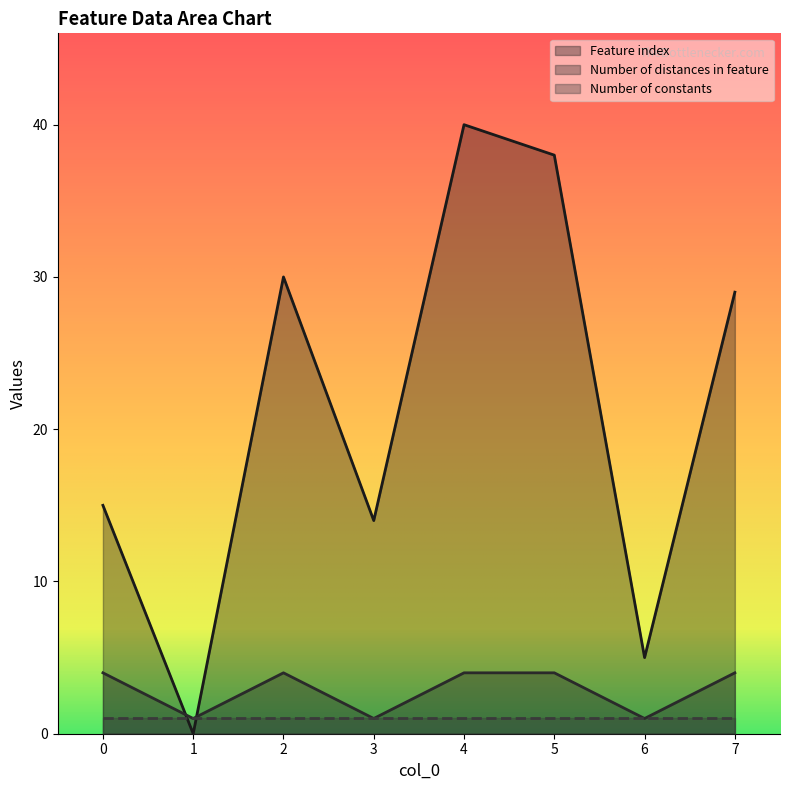

Which category has the lowest value across all series?

1